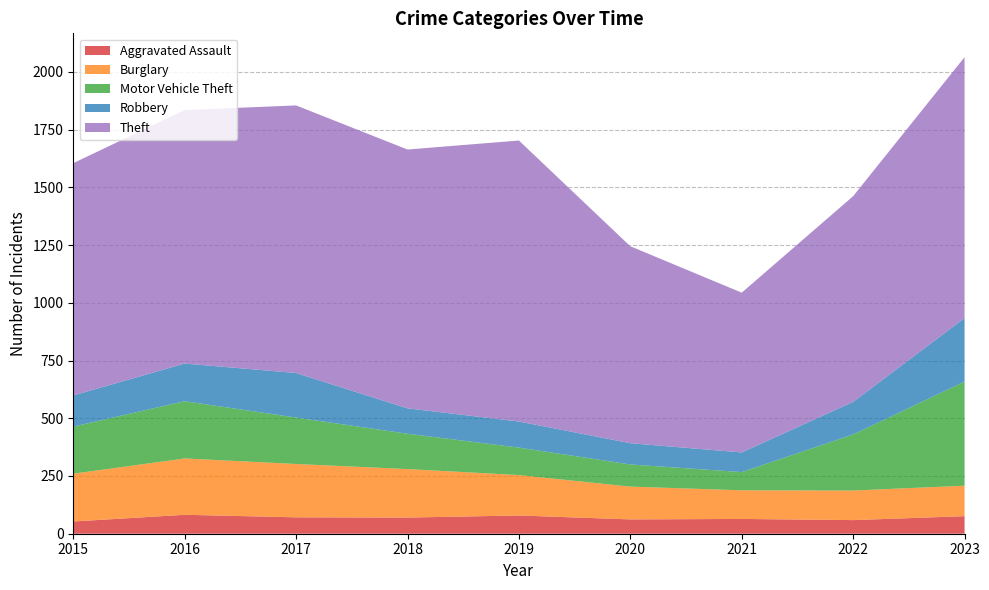

Reading left to right, extract all data points from this chart.

Aggravated Assault: 53	82	71	70	79	62	64	59	76
Burglary: 207	244	231	210	175	142	124	128	132
Motor Vehicle Theft: 204	248	201	153	119	96	79	243	451
Robbery: 135	163	193	110	113	92	85	141	275
Theft: 1006	1098	1159	1121	1217	853	692	891	1130